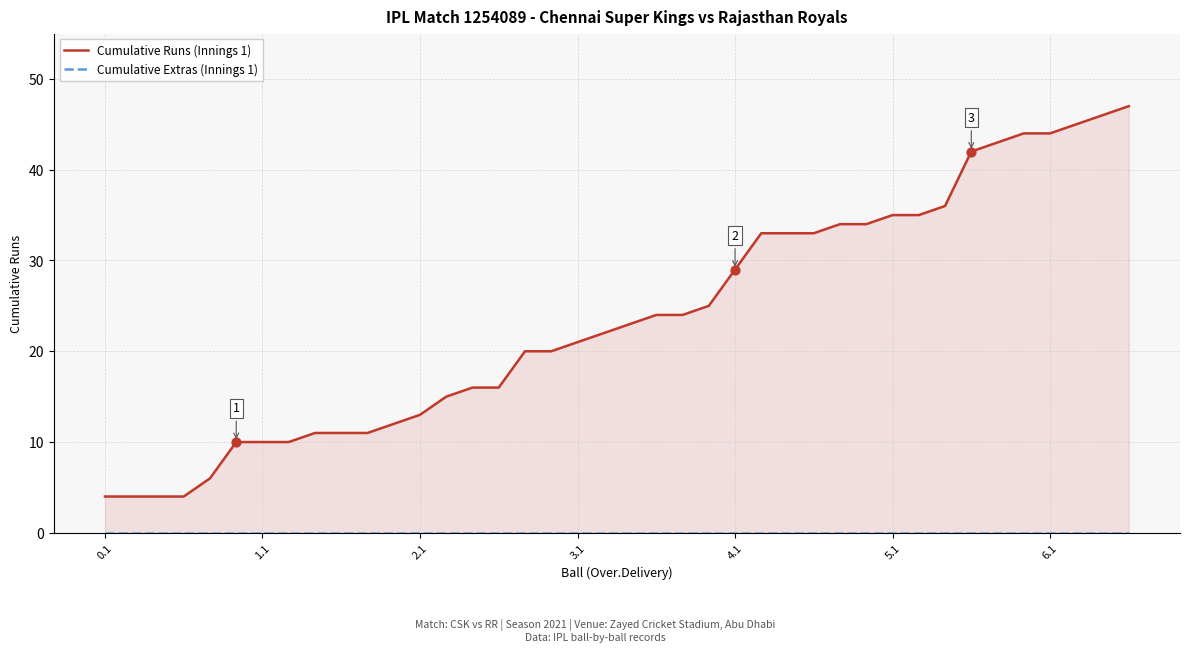

Which series reaches the maximum Y coordinate?

Cumulative Runs (Innings 1)